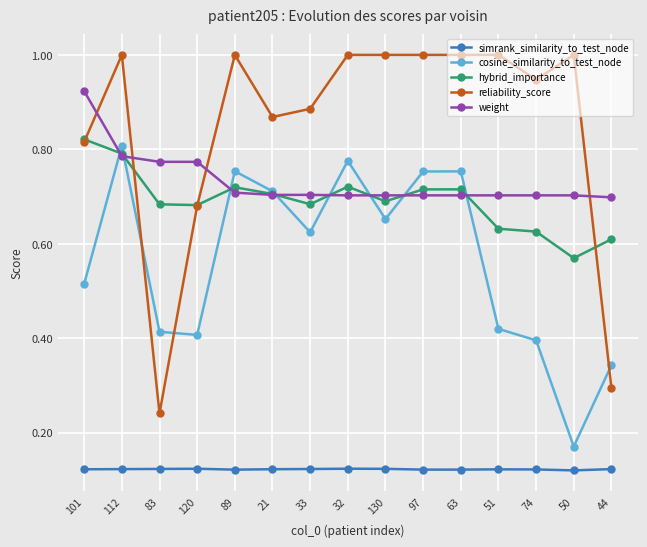

At which category is the sum across all series the highest?

112